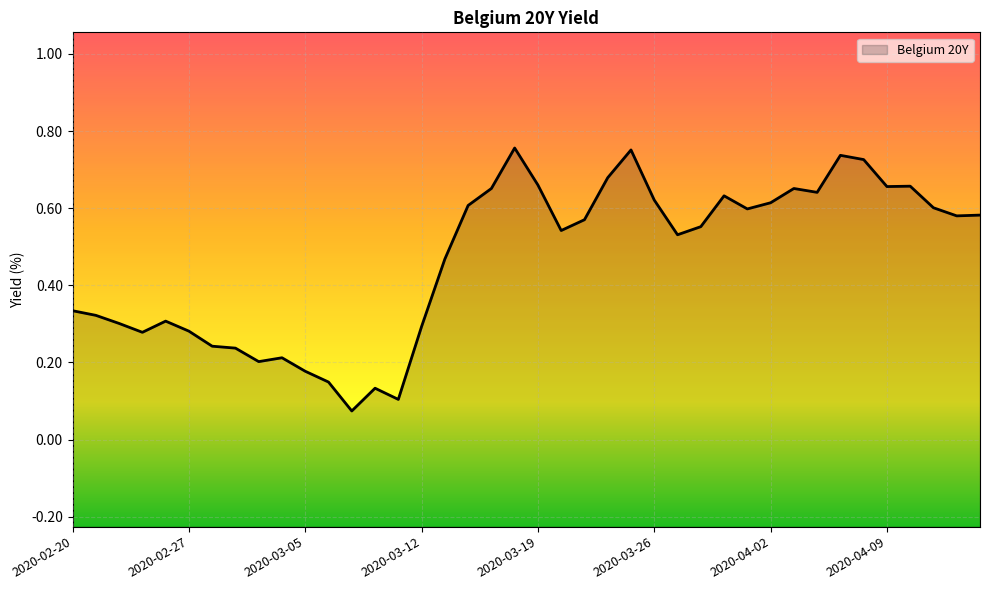

What is the smallest value displayed?

0.1